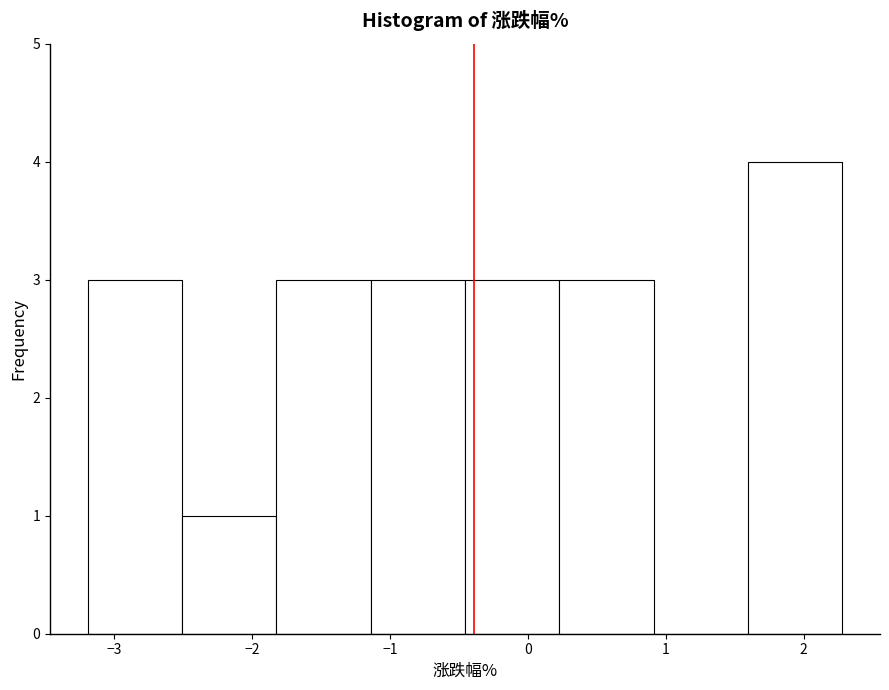

Reading left to right, list every bar in this chart as the range it spans on the x-axis followed by its height. Neither the bar edges nor the heights are printed on the chart, so give them approximately, as read against the axes.

-3.2 to -2.5: 3
-2.5 to -1.8: 1
-1.8 to -1.1: 3
-1.1 to -0.5: 3
-0.5 to 0.2: 3
0.2 to 0.9: 3
0.9 to 1.6: 0
1.6 to 2.3: 4